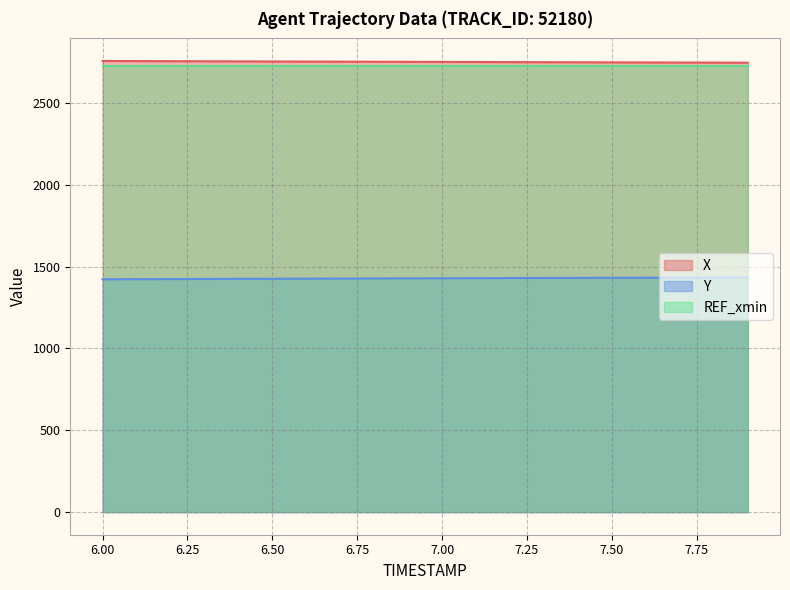

Rank the categories by Y value from highest to lowest.

7.9, 7.8, 7.7, 7.6, 7.5, 7.4, 7.3, 7.2, 7.1, 7.0, 6.9, 6.8, 6.7, 6.6, 6.5, 6.4, 6.3, 6.2, 6.1, 6.0